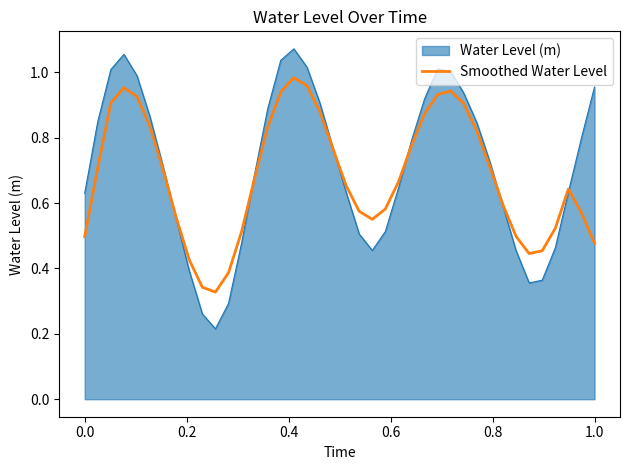

Rank the series by their maximum value, from highest to lowest.

Water Level (m), Smoothed Water Level